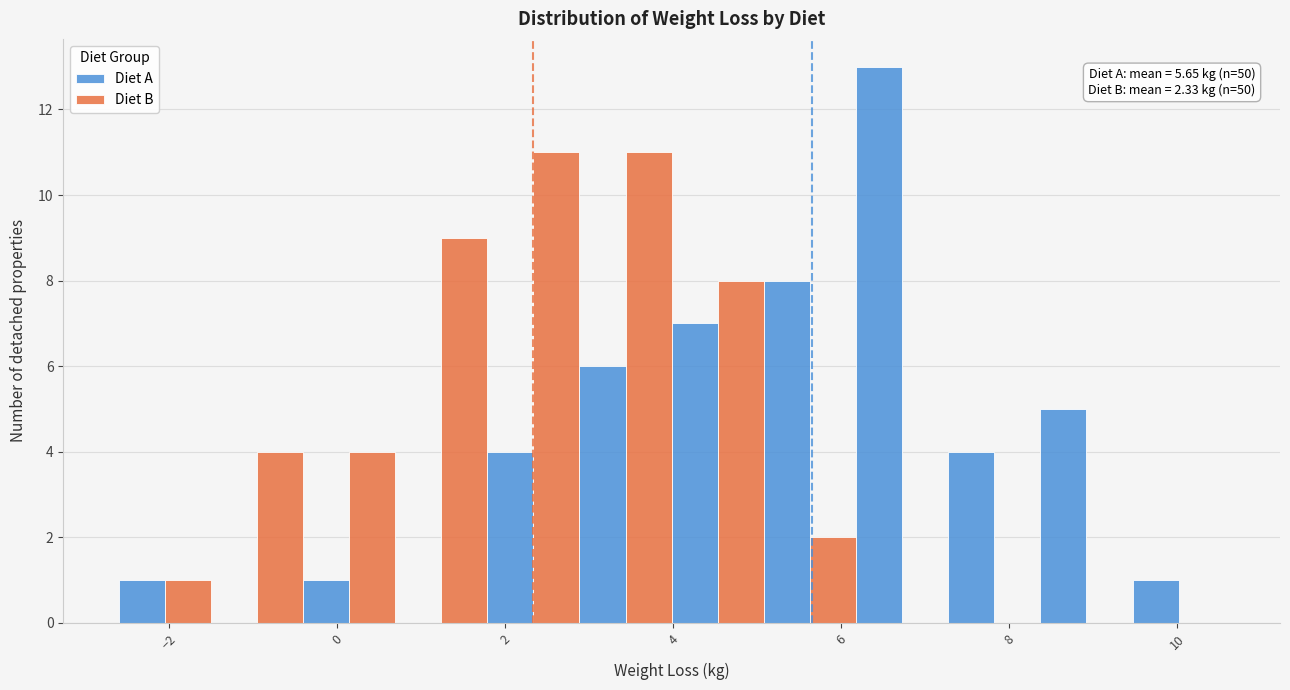

In the Diet A series, which range on the x-axis has the tallest bar?

6.2 to 7.2